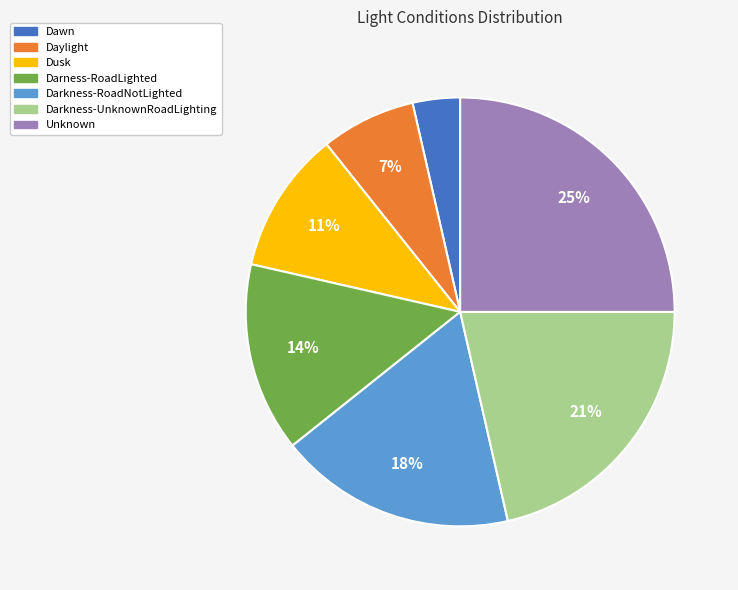

To the nearest percent, what percentage of the pie is Dusk?

11%